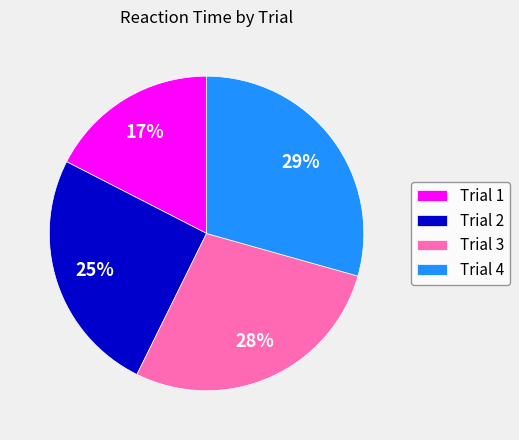

How many slices are in this pie chart?

4